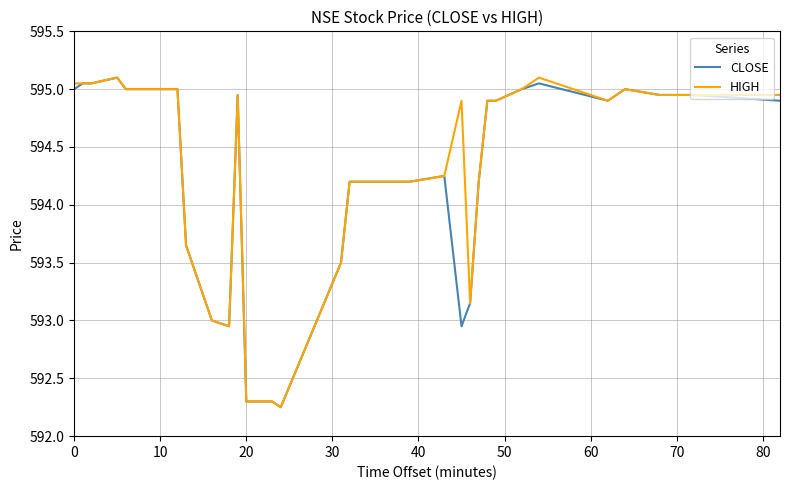

What is the greatest value displayed?

595.1